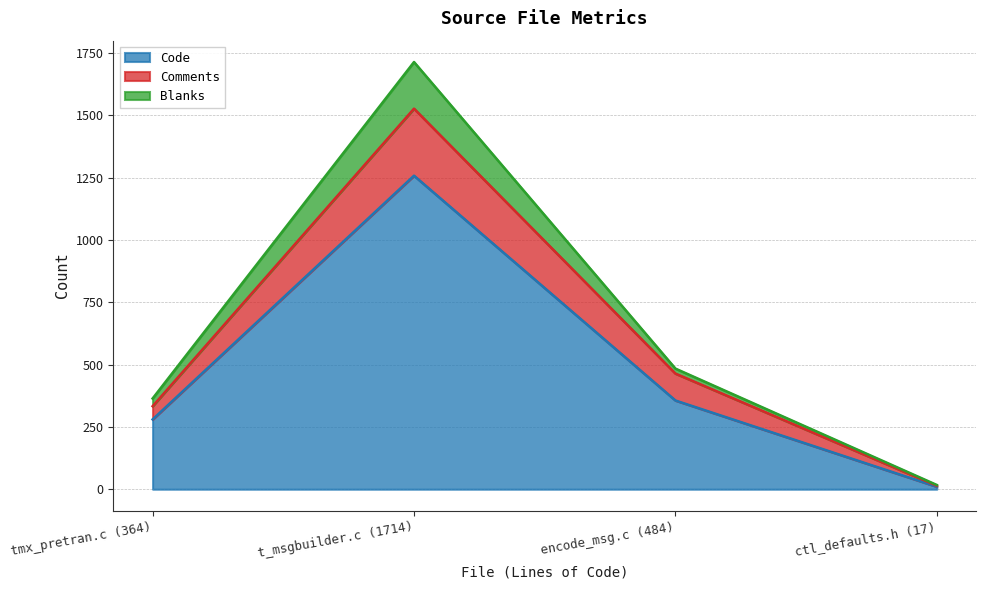

At which category is the sum across all series the highest?

t_msgbuilder.c (1714)